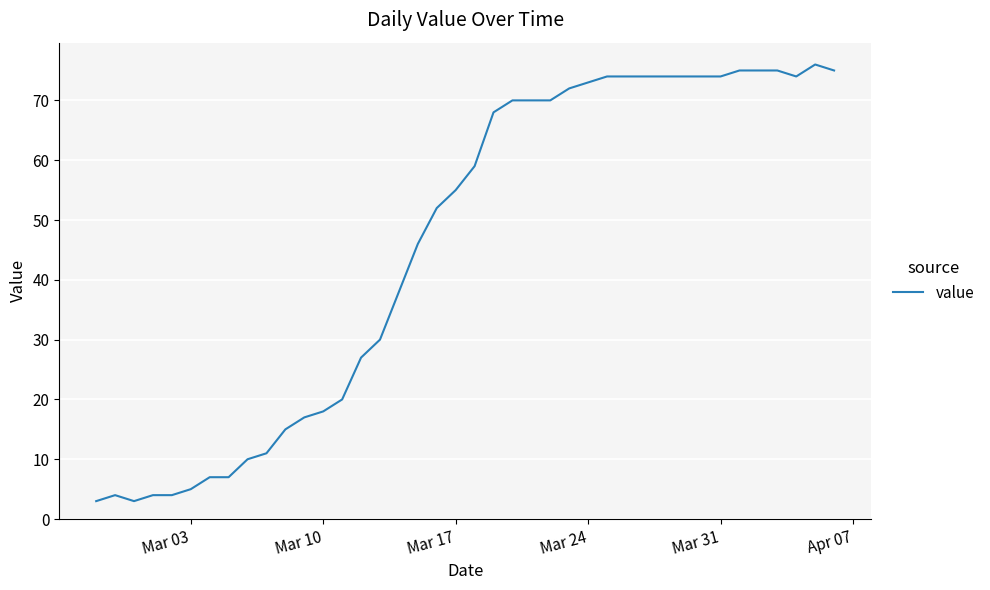

What is the difference between the maximum and minimum values?

73